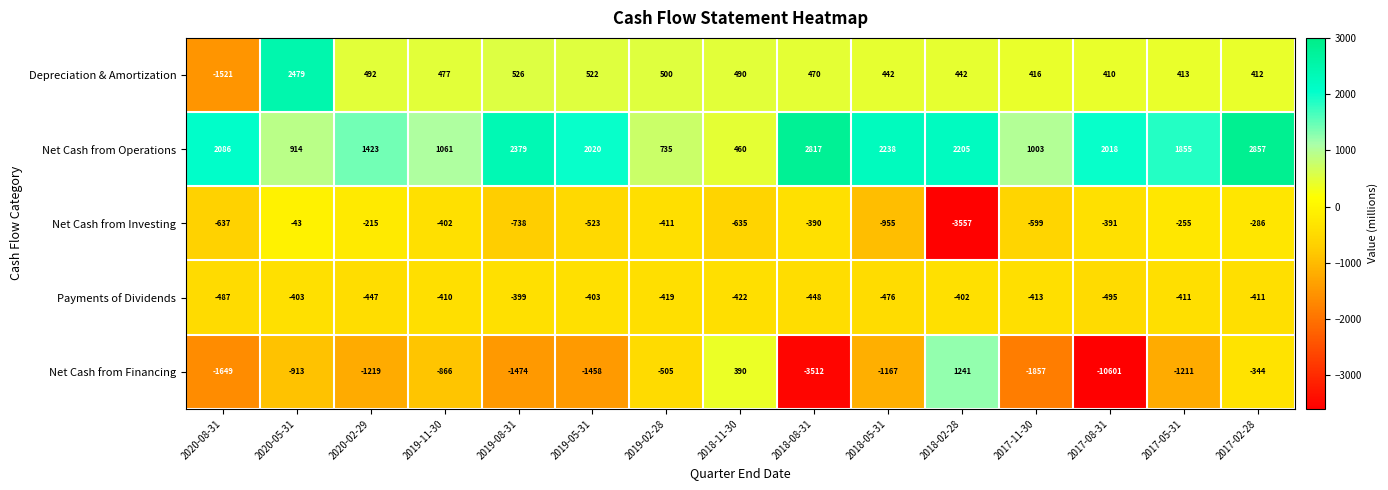

At which category is the sum across all series the highest?

2017-02-28